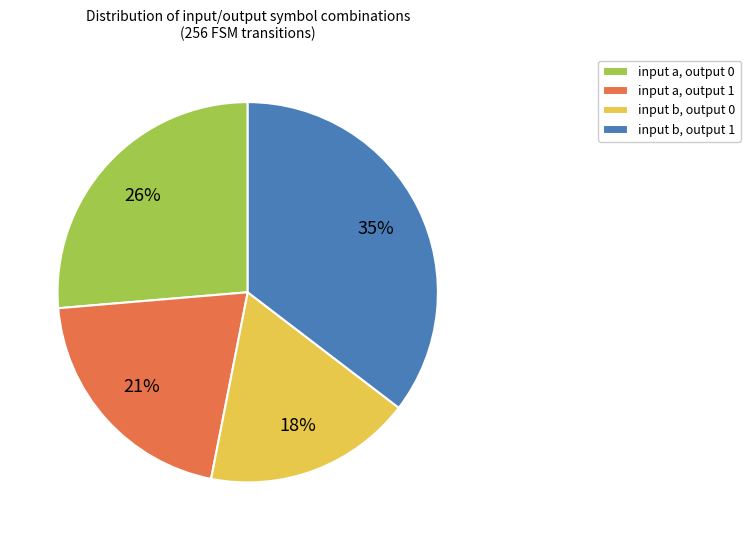

The input a, output 0 slice represents 12% of the pie. True or false?

False